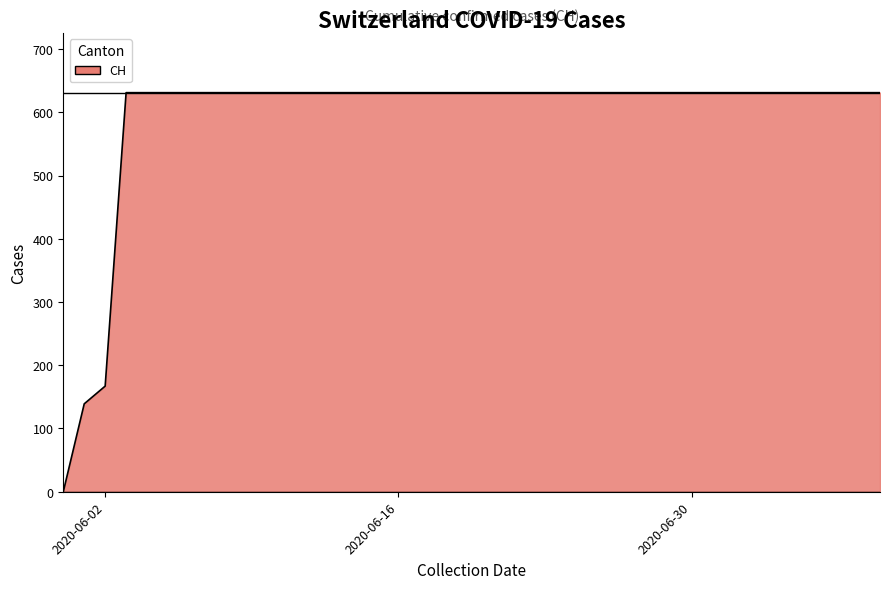

What is the greatest value displayed?

631